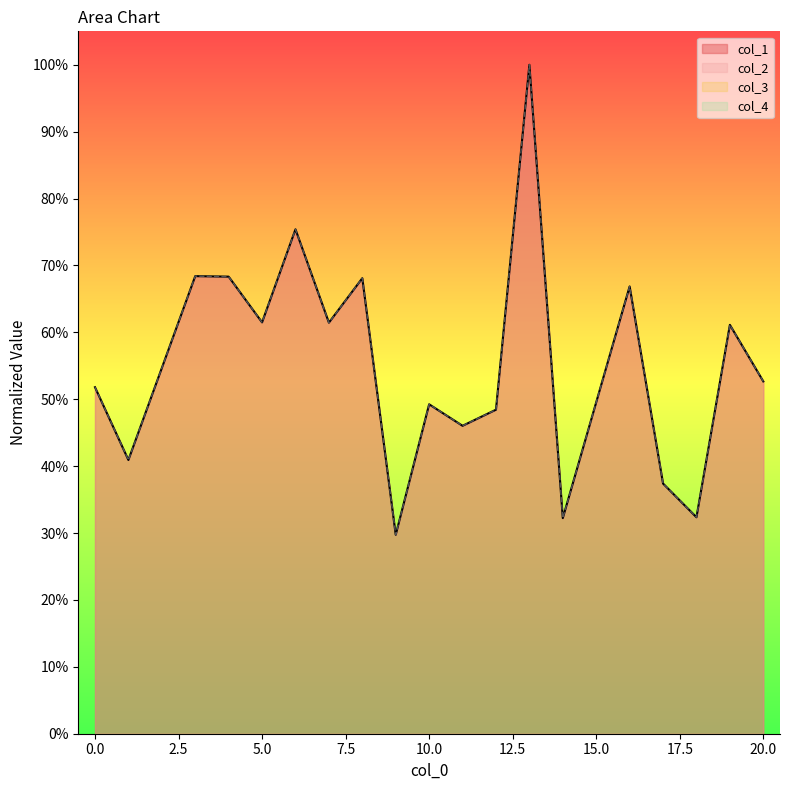

At 14, list the series in order from largest to smallest.

col_1, col_2